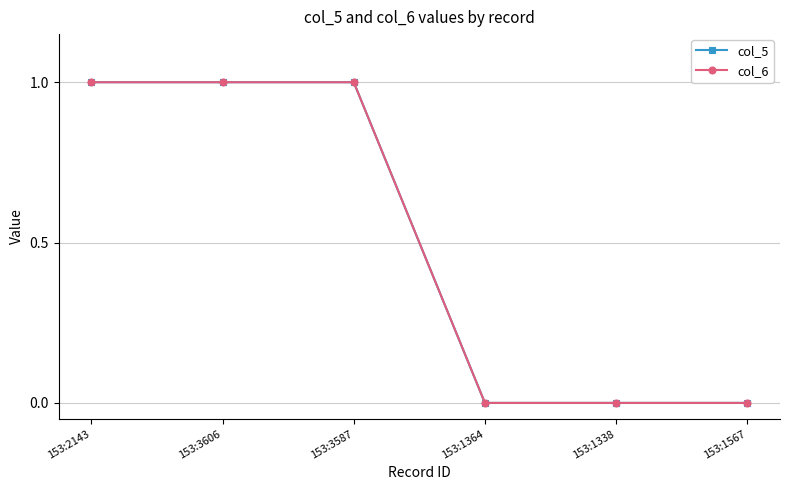

What is the difference between the second highest and second lowest values in the col_5 series?

1